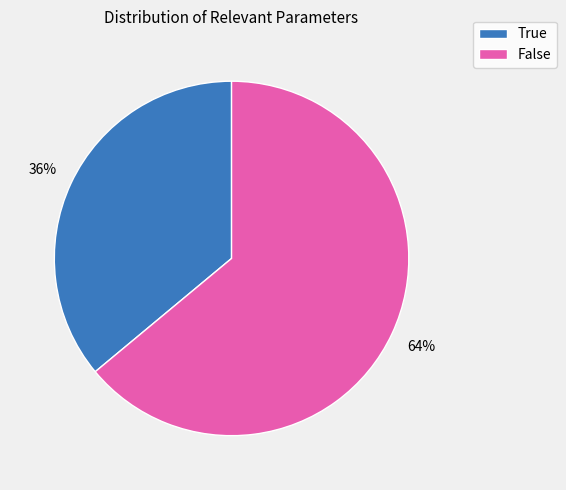

Rank the categories by value from lowest to highest.

True, False